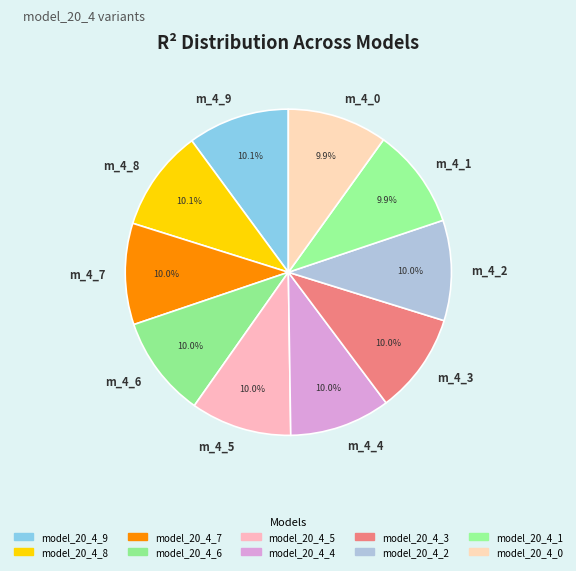

Is m_4_0 the majority of the pie?

No